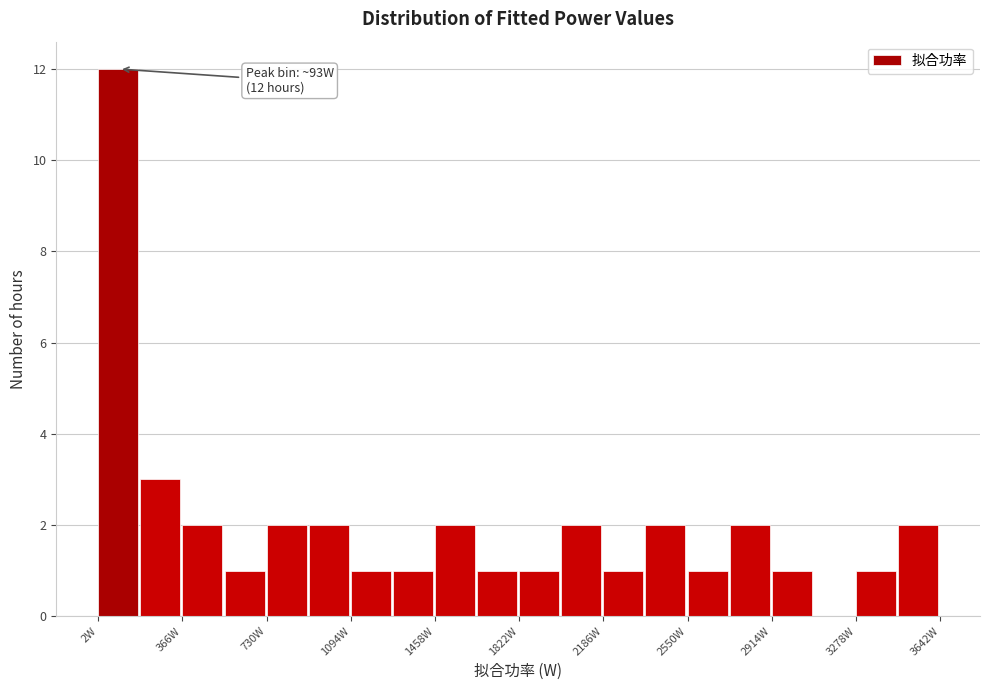

Around what value on the x-axis is the tallest bar? Give the approximate position of its centre, as read against the axis.

100